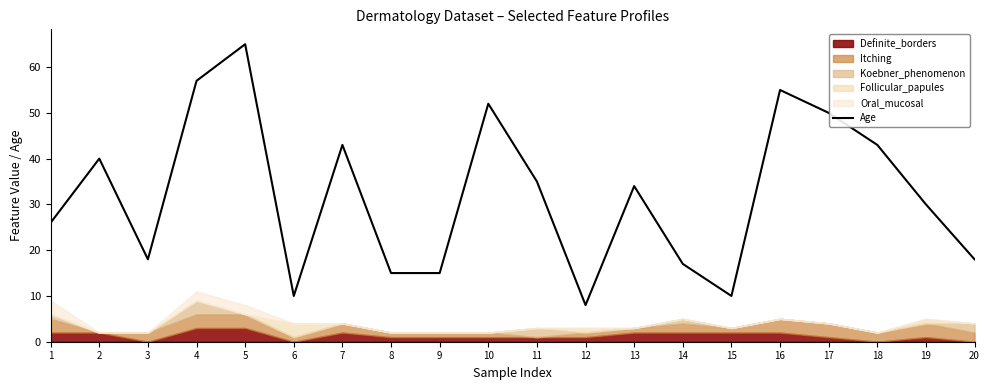

List the labels in order of value, smallest first.

12, 6, 15, 8, 9, 14, 3, 20, 1, 19, 13, 11, 2, 7, 18, 17, 10, 16, 4, 5